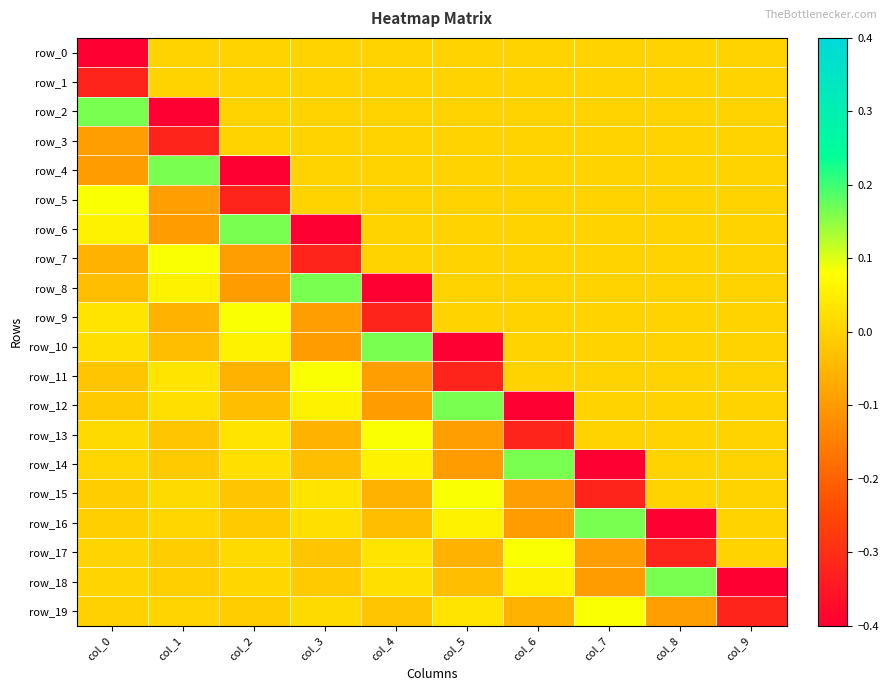

Which series has the largest total across all categories?

row_2